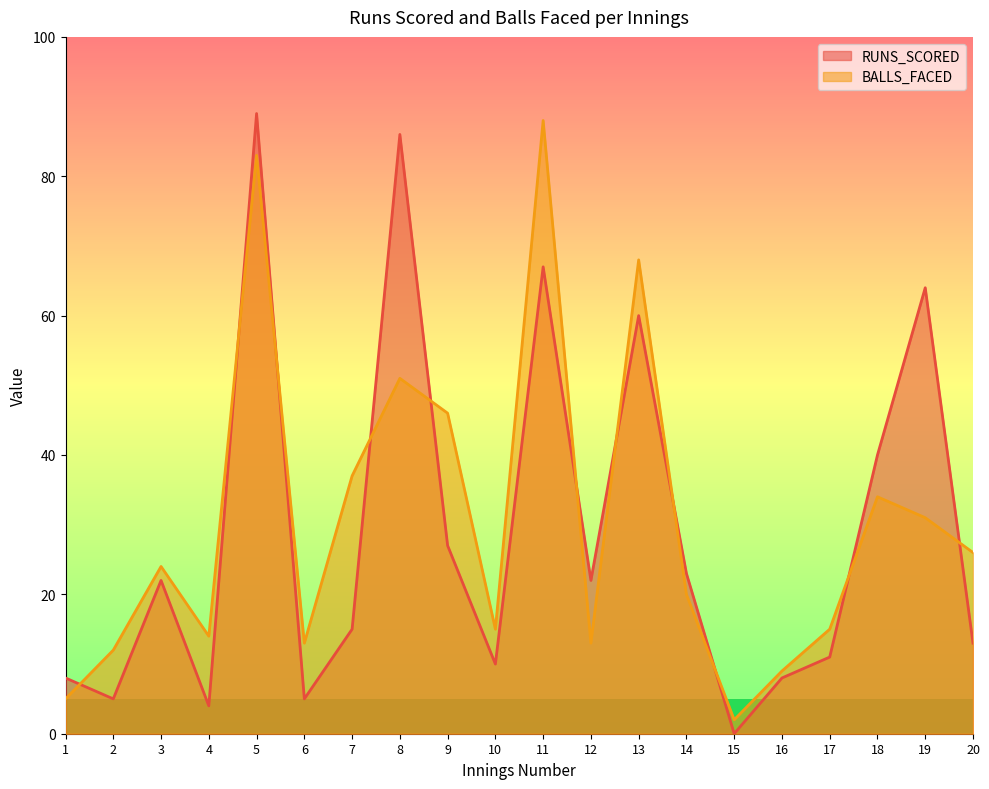

How many data points does each series have?

20